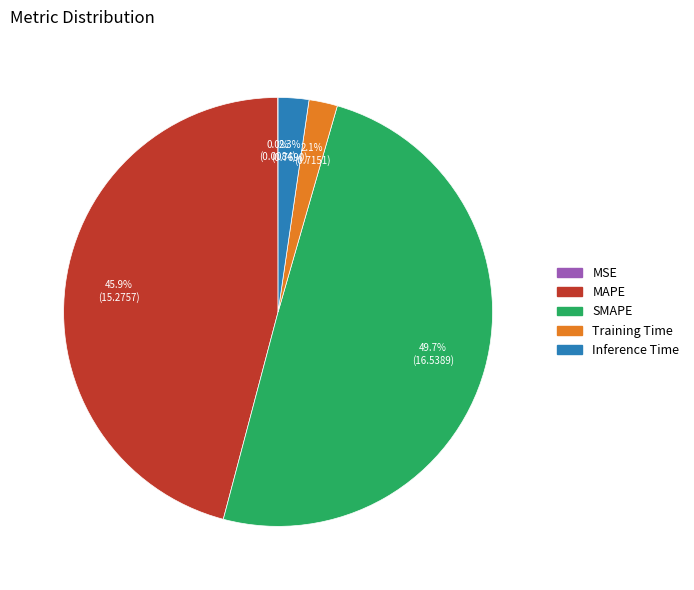

Is Training Time the majority of the pie?

No